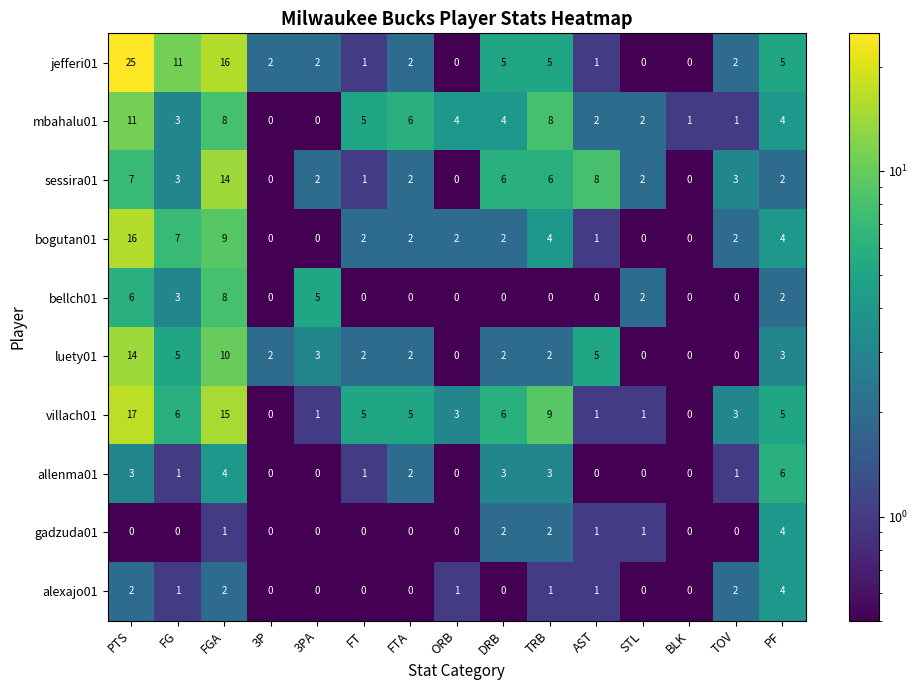

What is the spread (max minus min) of values at FT?

5